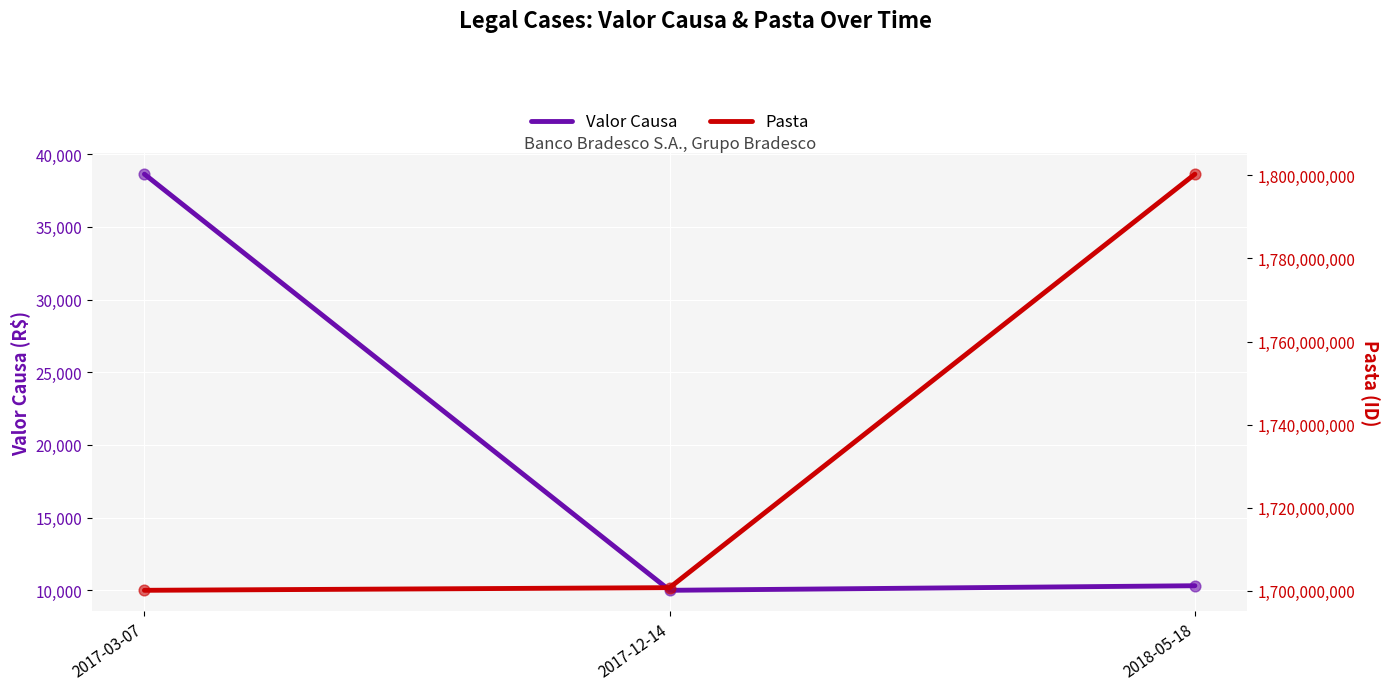

At which category is the sum across all series the highest?

2018-05-18